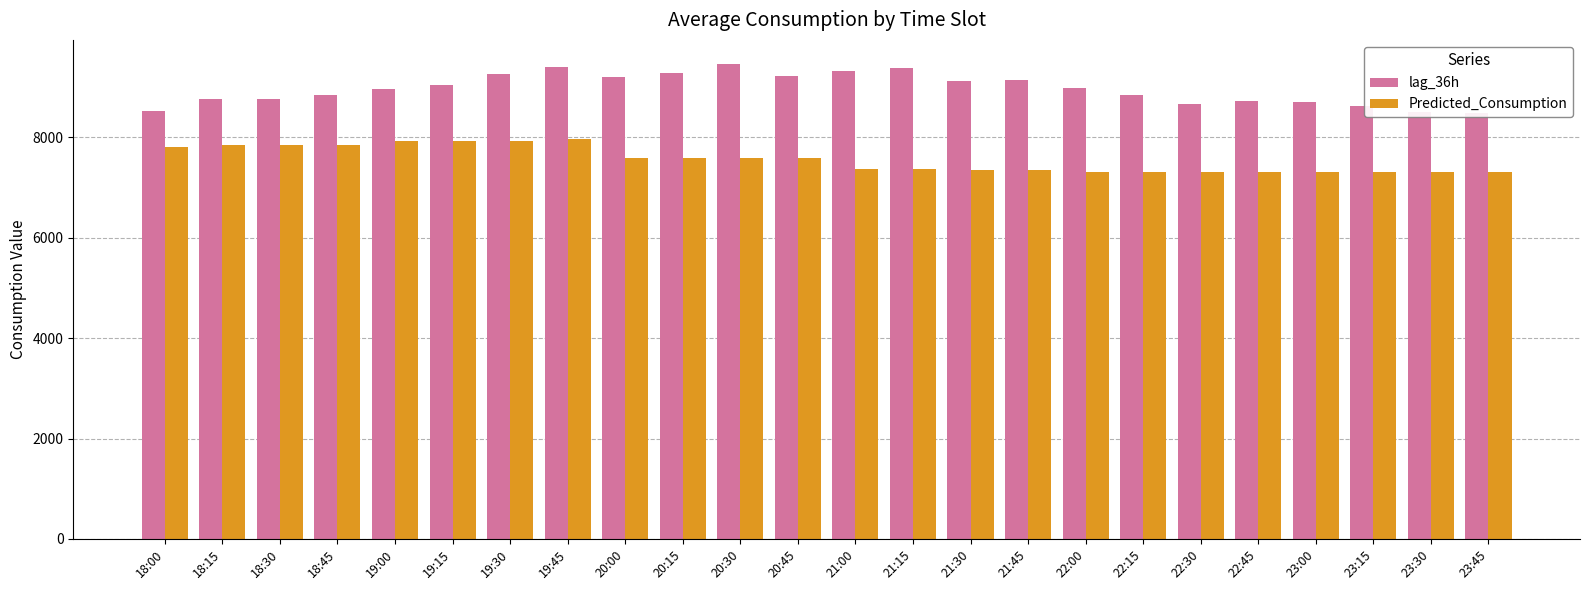

Reading left to right, extract all data points from this chart.

lag_36h: 8530.0	8768.0	8767.0	8851.0	8972.0	9047.0	9257.0	9413.0	9198.0	9277.0	9470.0	9219.0	9333.0	9382.0	9116.0	9148.0	8975.0	8839.0	8668.0	8729.0	8698.0	8633.0	8505.0	8494.0
Predicted_Consumption: 7814.5	7857.4	7857.4	7857.4	7920.8	7920.8	7932.8	7963.7	7588.4	7599.0	7599.0	7599.0	7376.3	7376.3	7354.2	7354.2	7313.1	7313.1	7313.1	7313.1	7313.1	7313.1	7313.1	7313.1